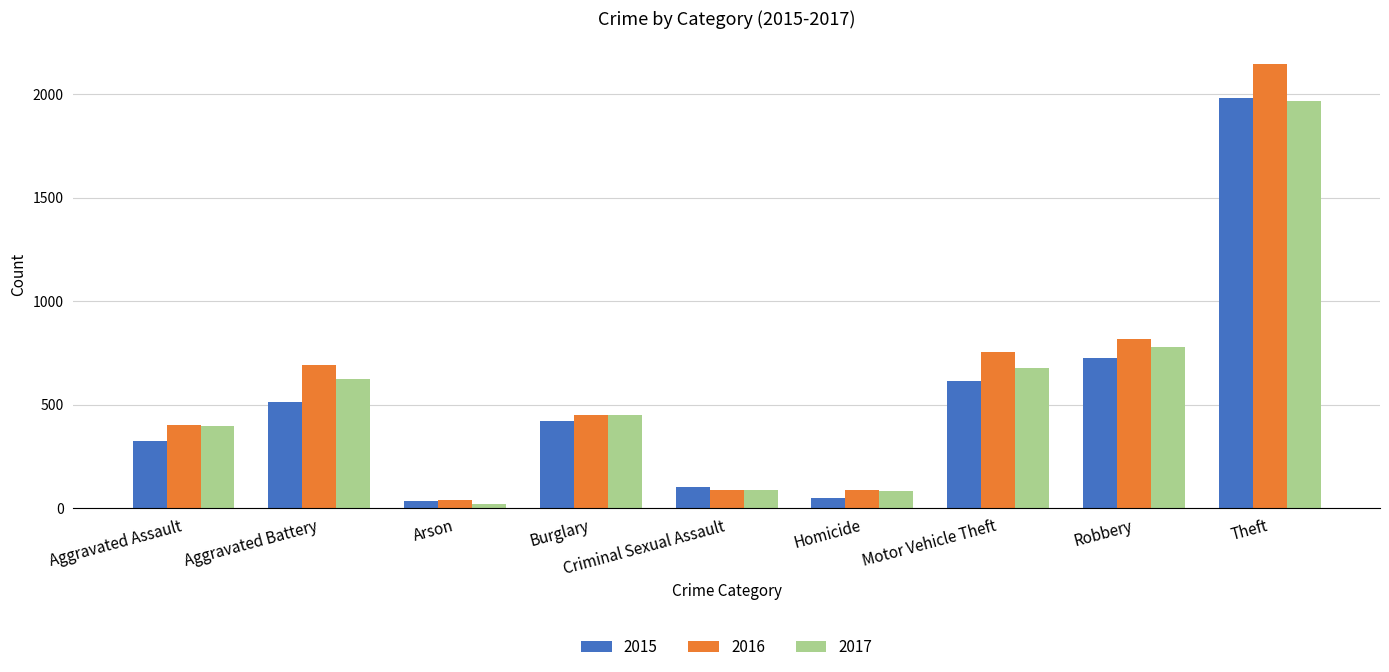

What is the label of the 4th bar from the right?

Homicide